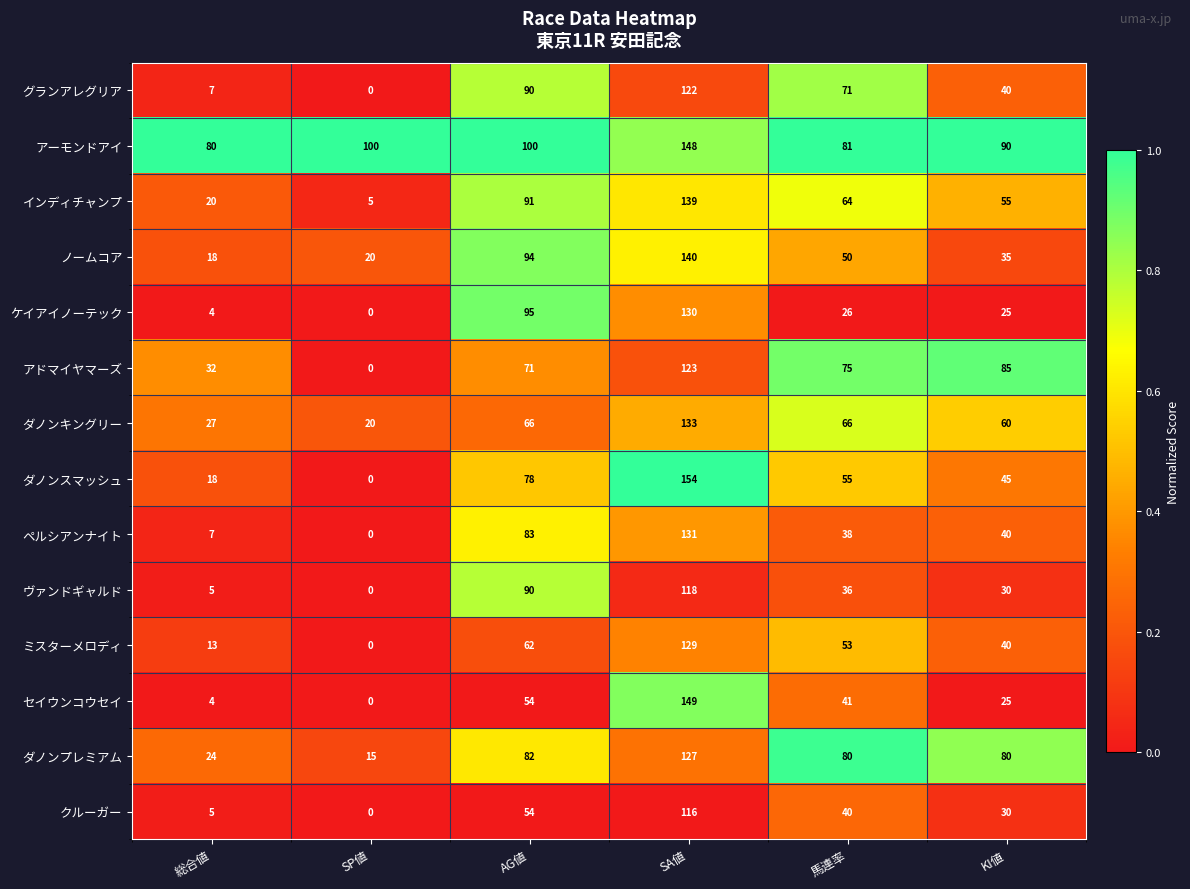

How many data points does each series have?

6